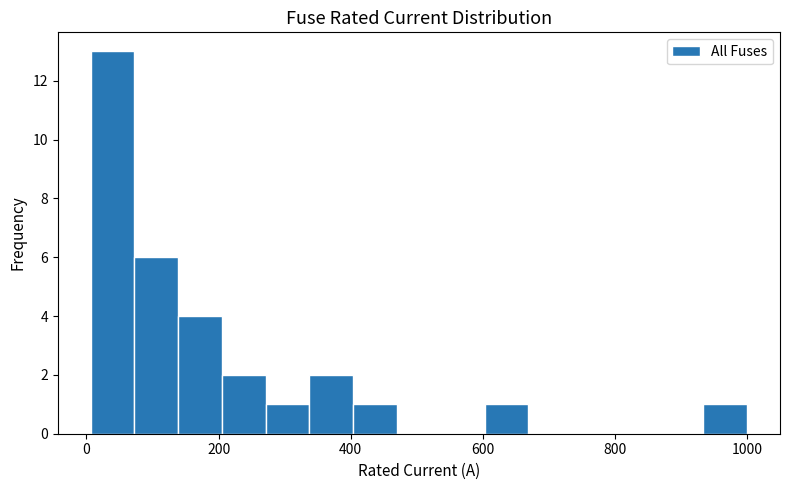

Read against the x-axis, roughly where is the centre of the tallest bar?

40